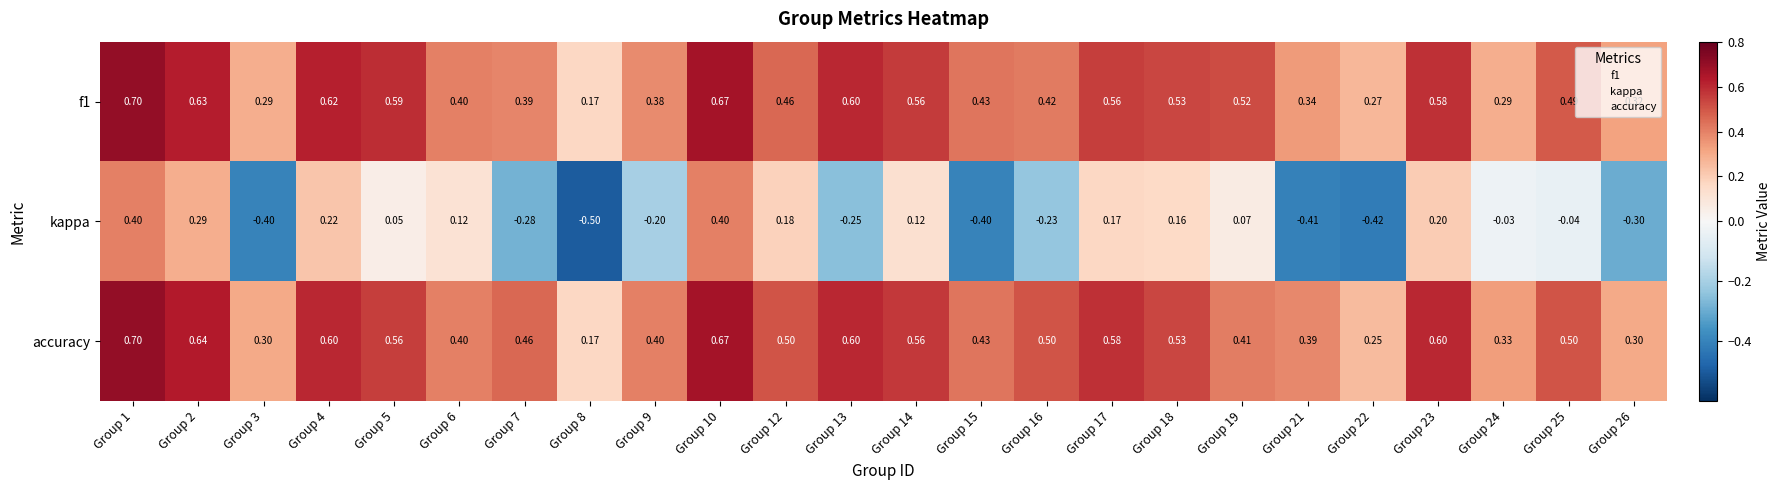

Which series has the largest total across all categories?

accuracy